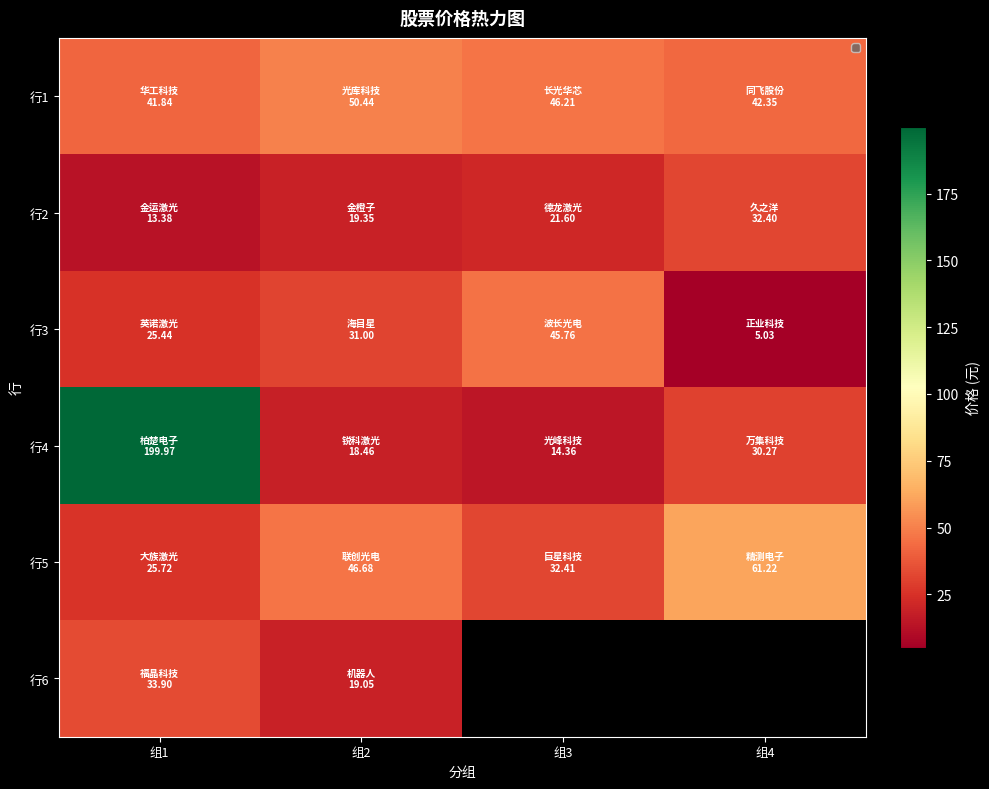

The value of 行5 at 组4 is 61.2. True or false?

True